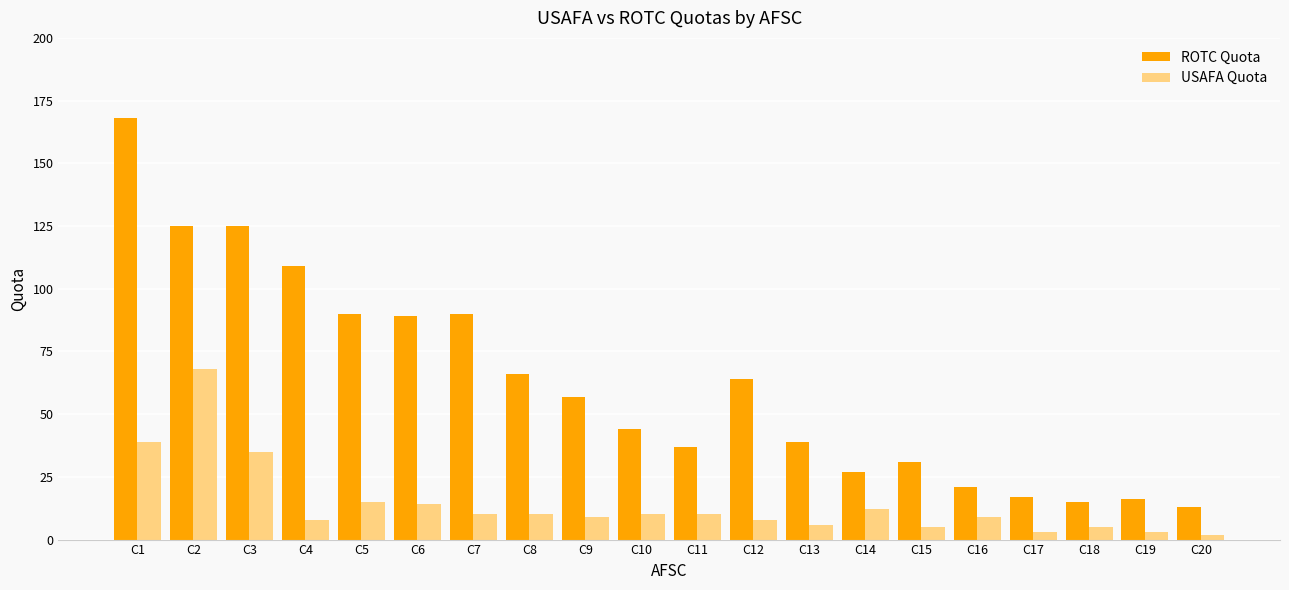

What is the difference between the maximum and minimum values in the USAFA Quota series?

66